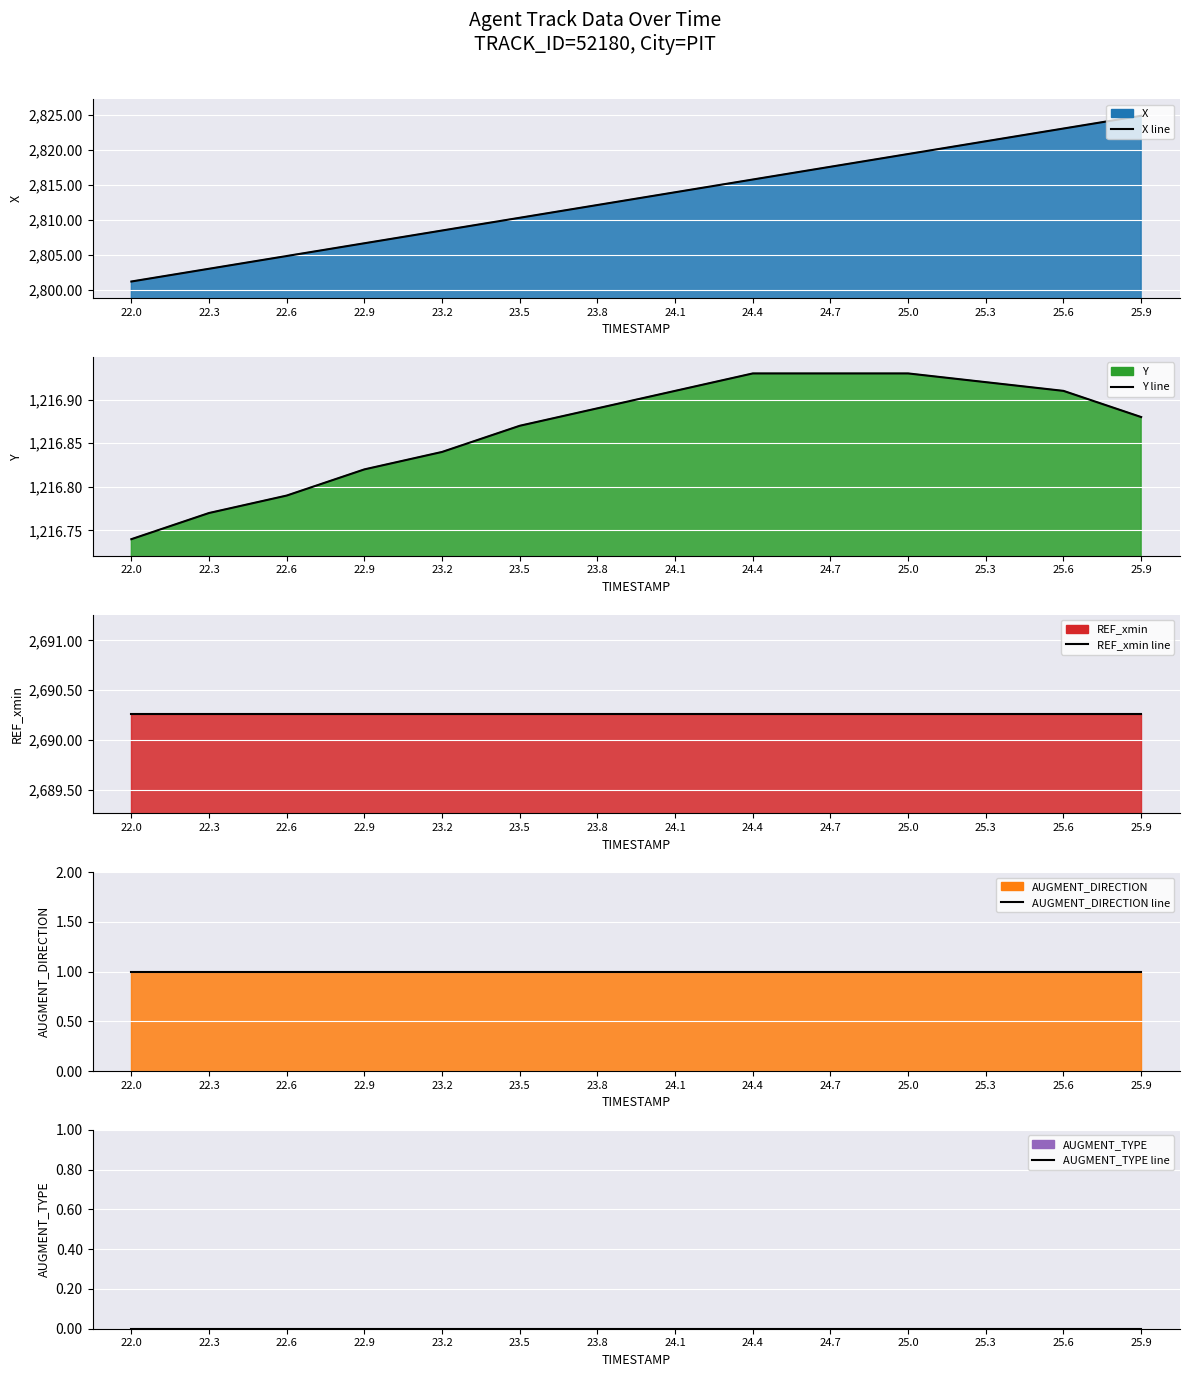

At which category does the chart reach its minimum across all series?

22.0